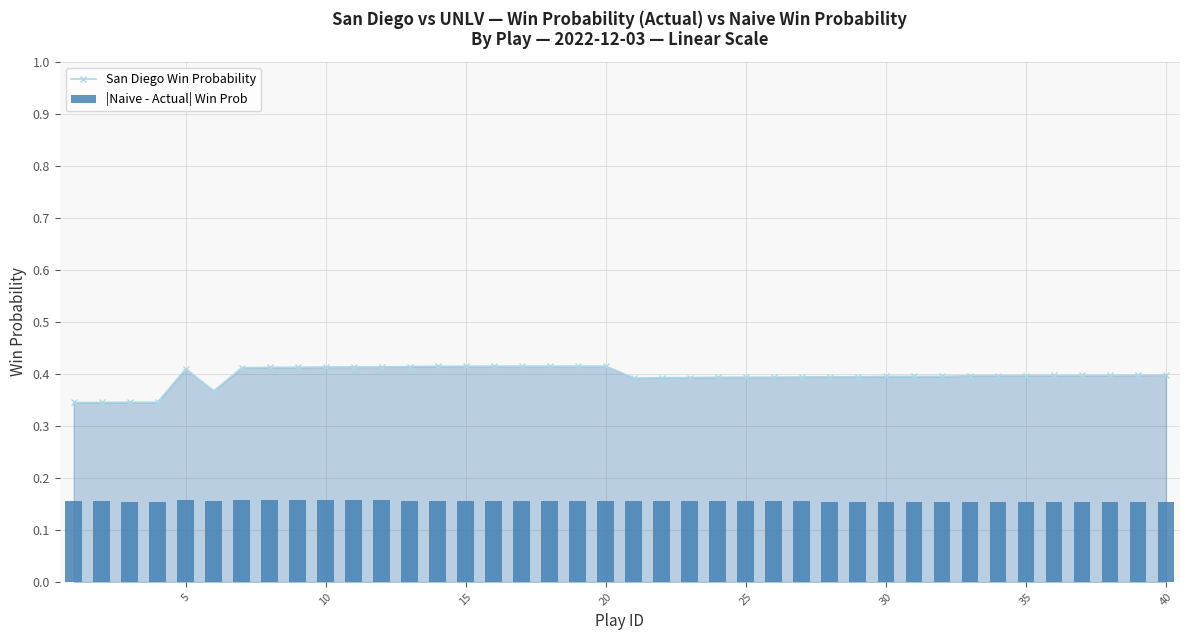

Which series has the largest total across all categories?

San Diego Win Probability